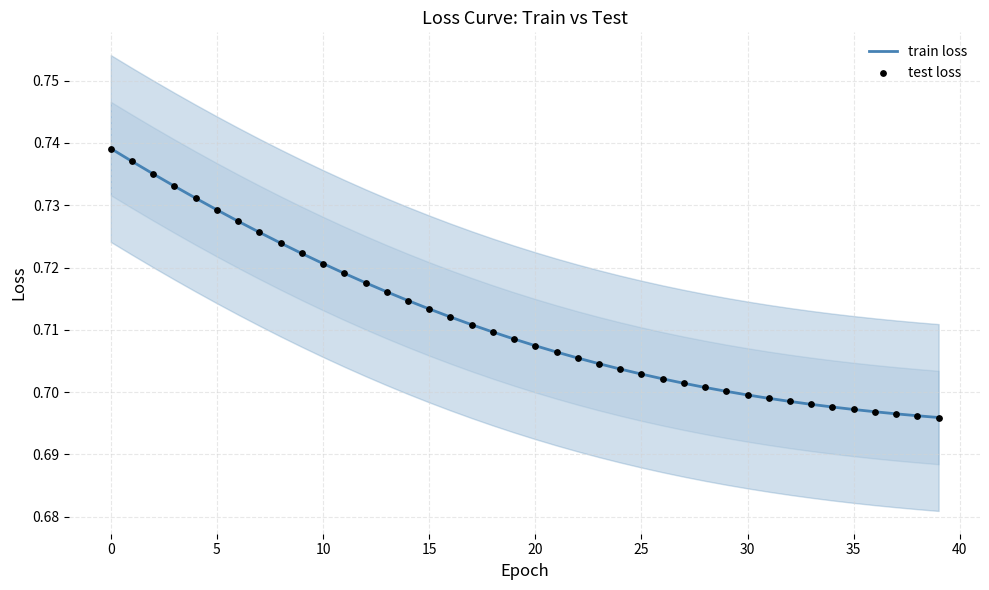

Is the value of test loss at 28 greater than the value of train loss at 14?

No